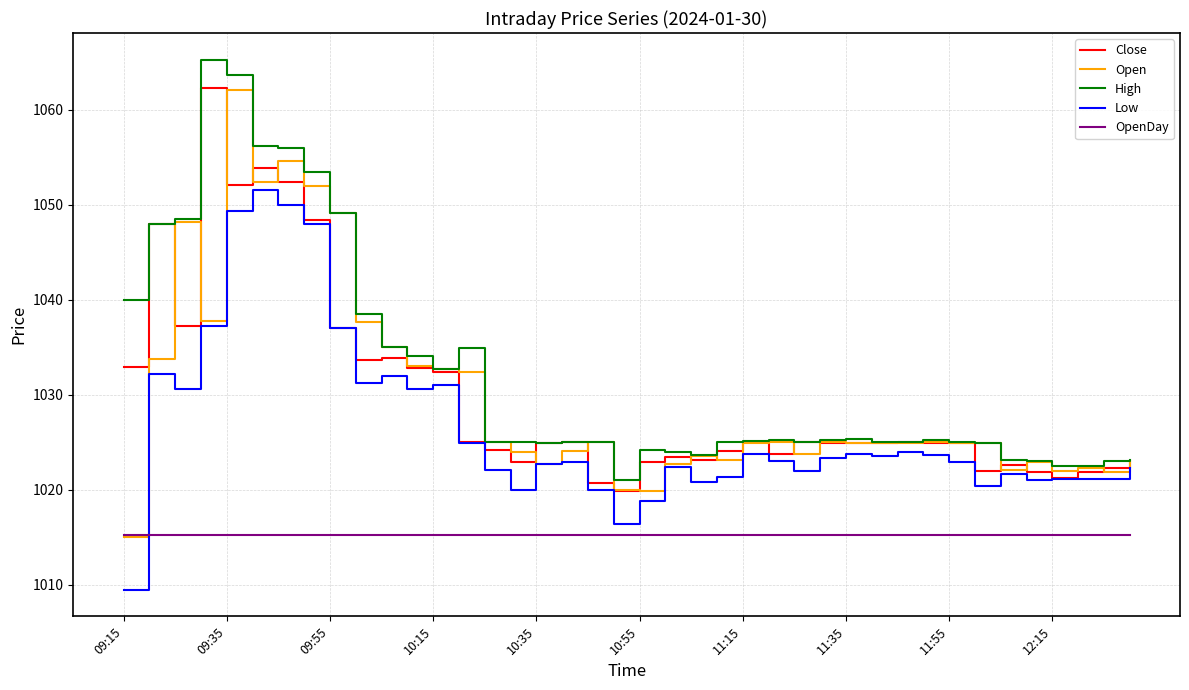

What is the maximum value shown in the chart?

1065.3